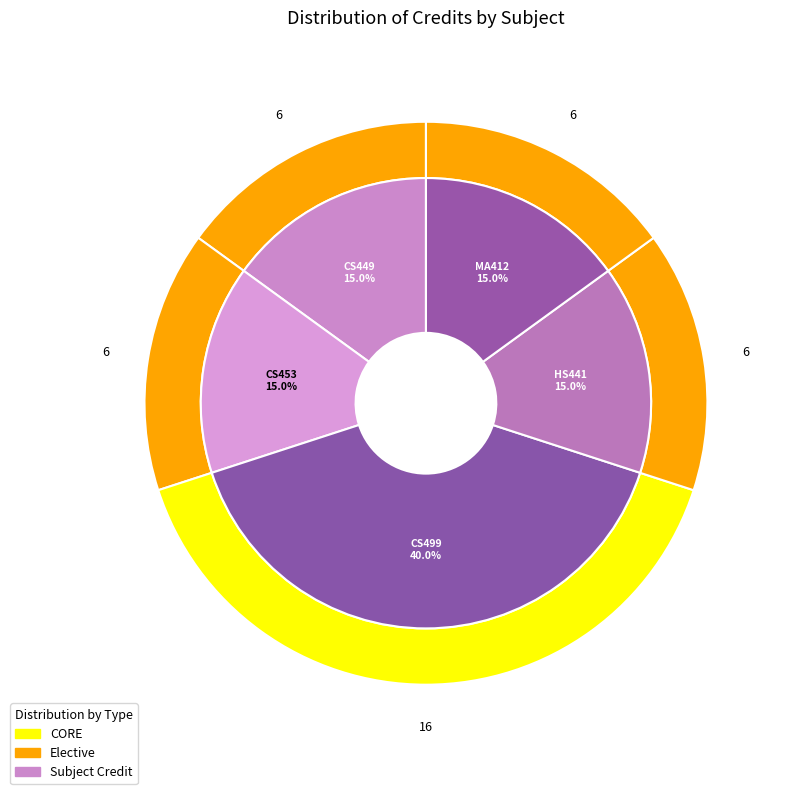

Between MA412
Matrix Computation and CS499
Project - II, which is larger?

CS499
Project - II